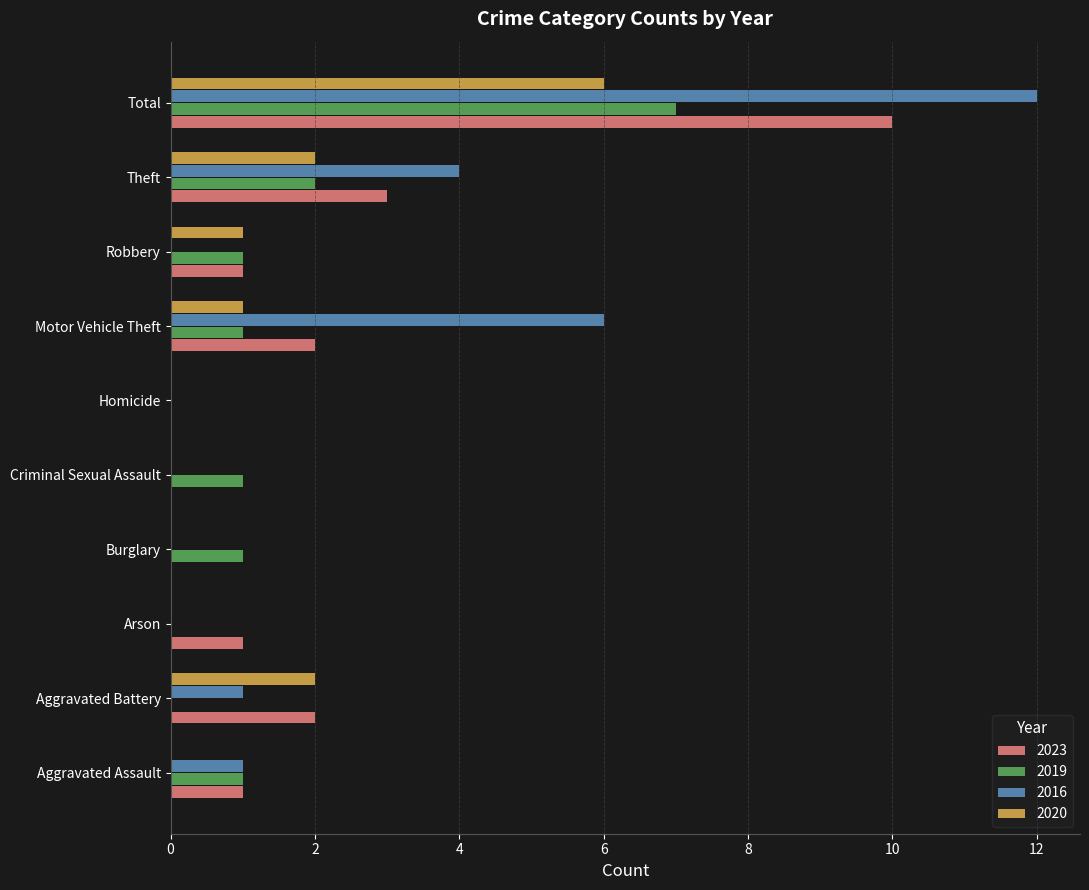

At which label is 2023 closest to 5?

Theft